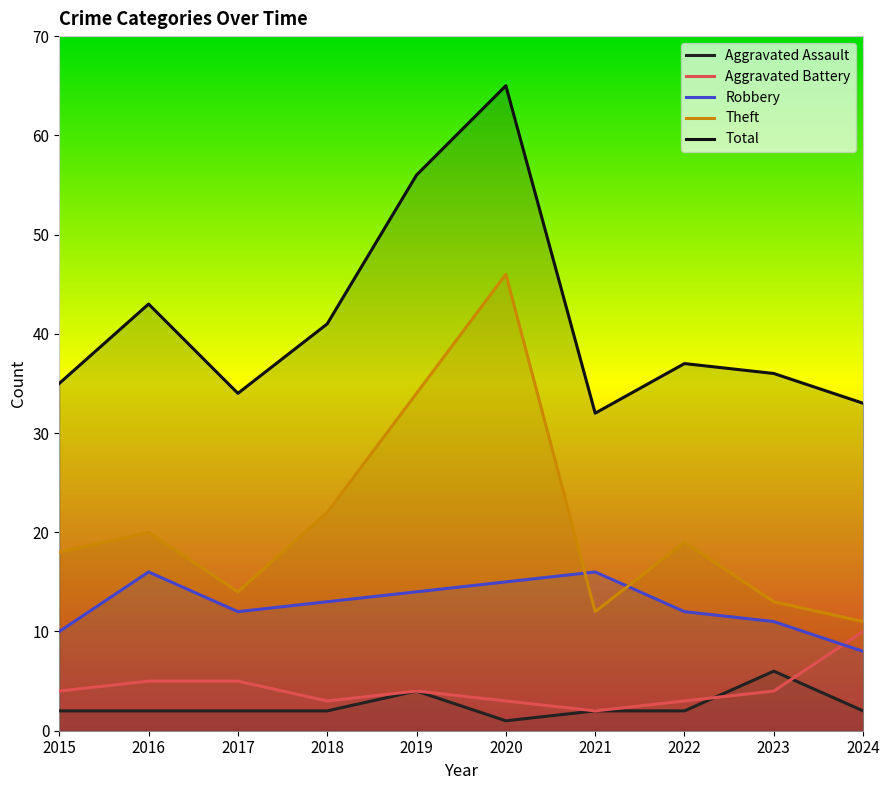

Which series has the largest total across all categories?

Total